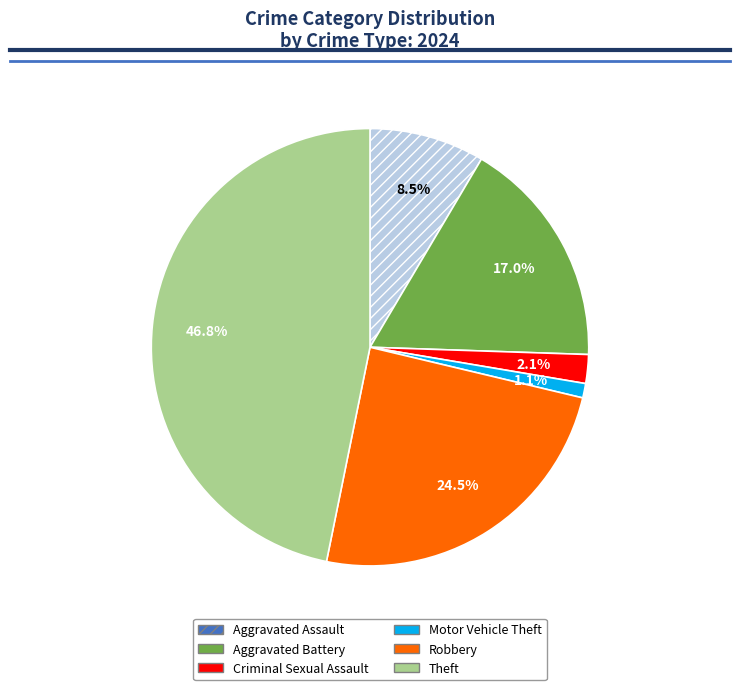

Is there a majority slice in this chart?

No